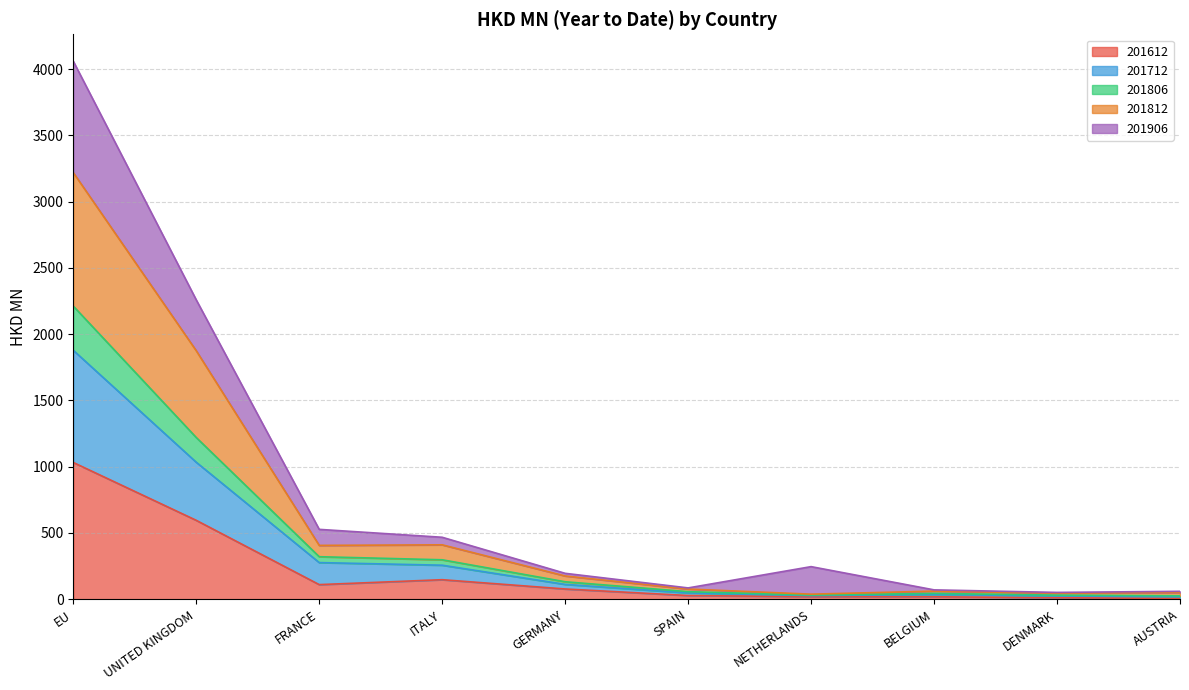

What are all the series names shown in the legend?

201612, 201712, 201806, 201812, 201906